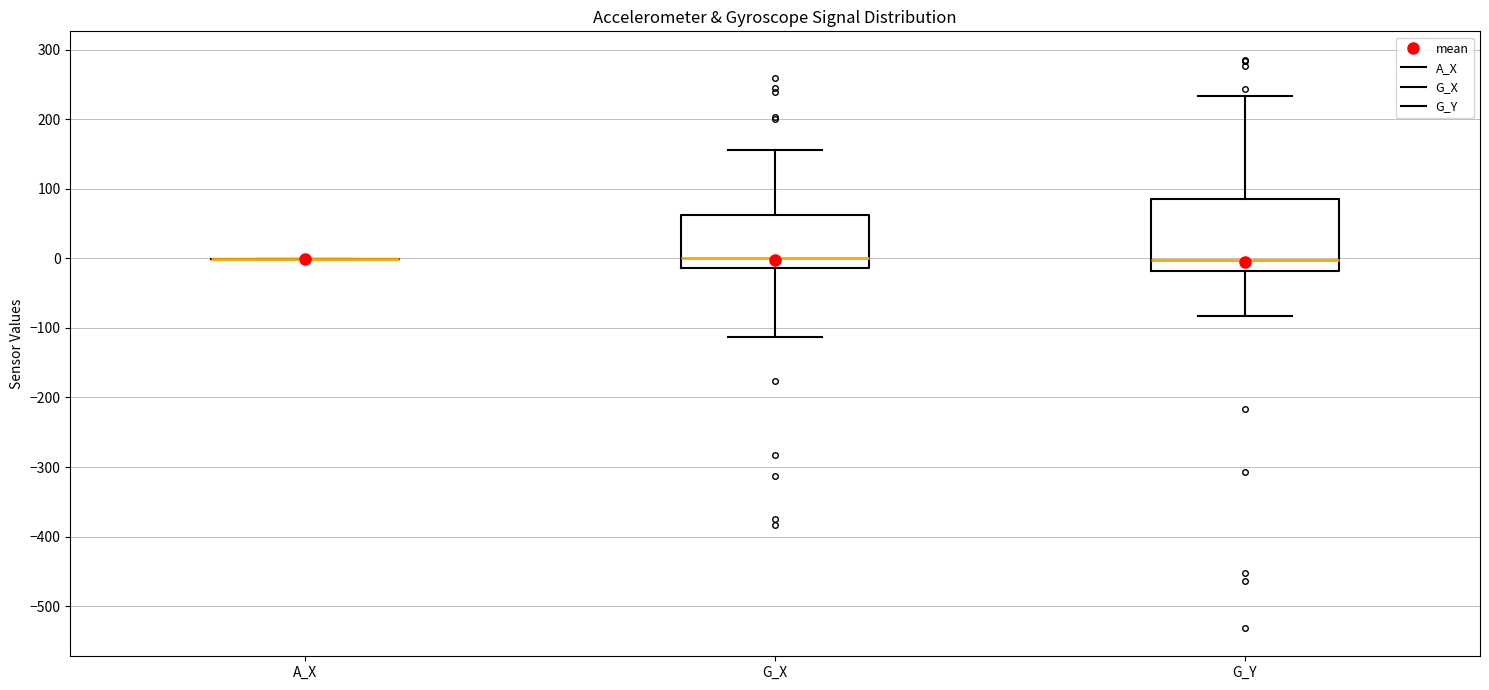

Reading left to right, read every box against the y-axis: the position of its median line, the range the box covers, and the ends of its whiskers. The values are not printed on the chart, so give them approximately, as read against the axis.

A_X: box collapsed to a line at 0, whiskers 0 to 0
G_X: median 0, box -10 to 60, whiskers -110 to 160
G_Y: median 0, box -20 to 90, whiskers -80 to 230